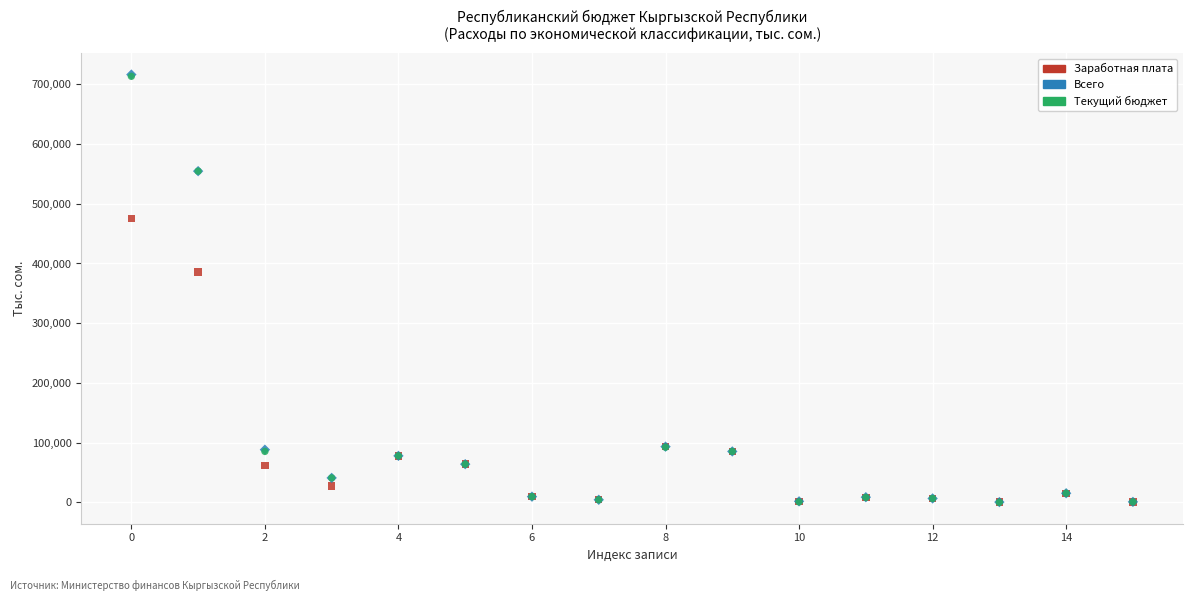

What are all the series names shown in the legend?

Заработная плата, Всего, Текущий бюджет